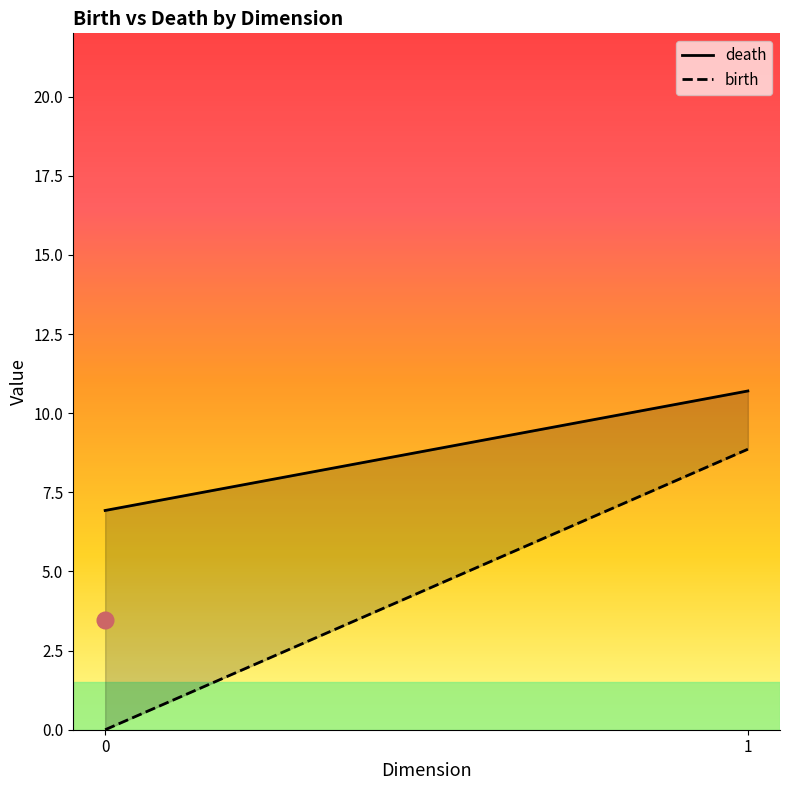

Is it true that birth equals -9.3 at 28?

False